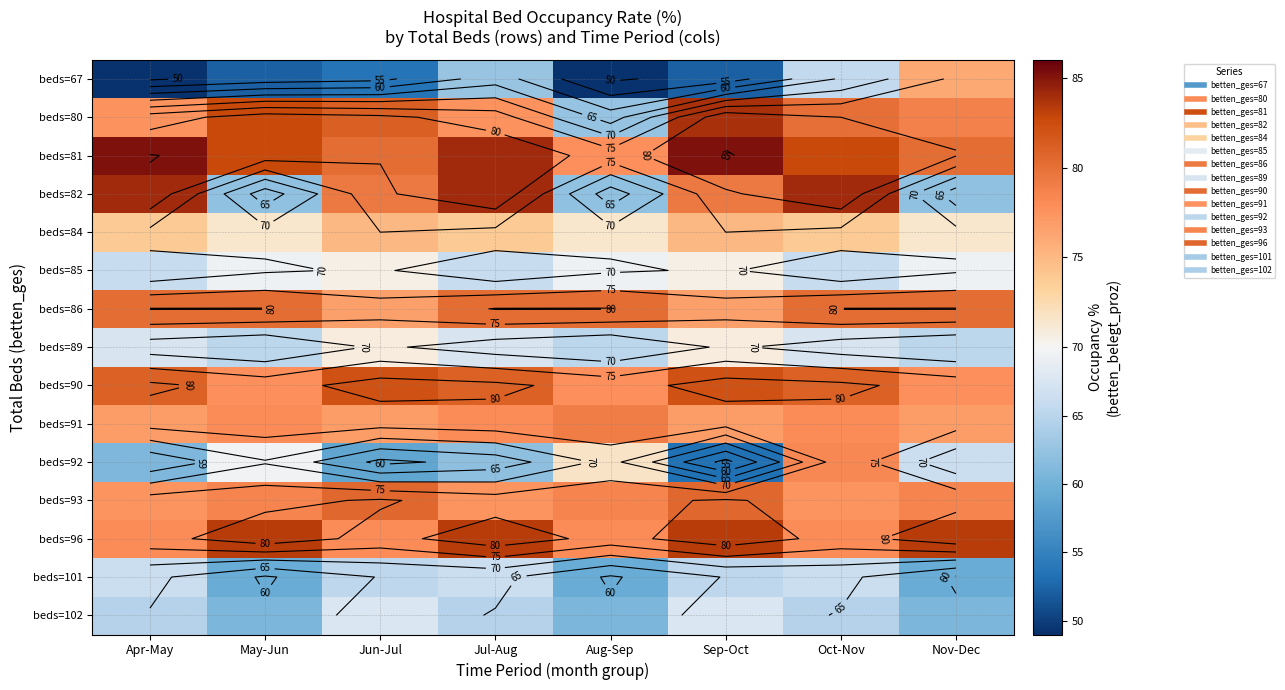

Which has a higher value, Jun-Jul or May-Jun?

Jun-Jul